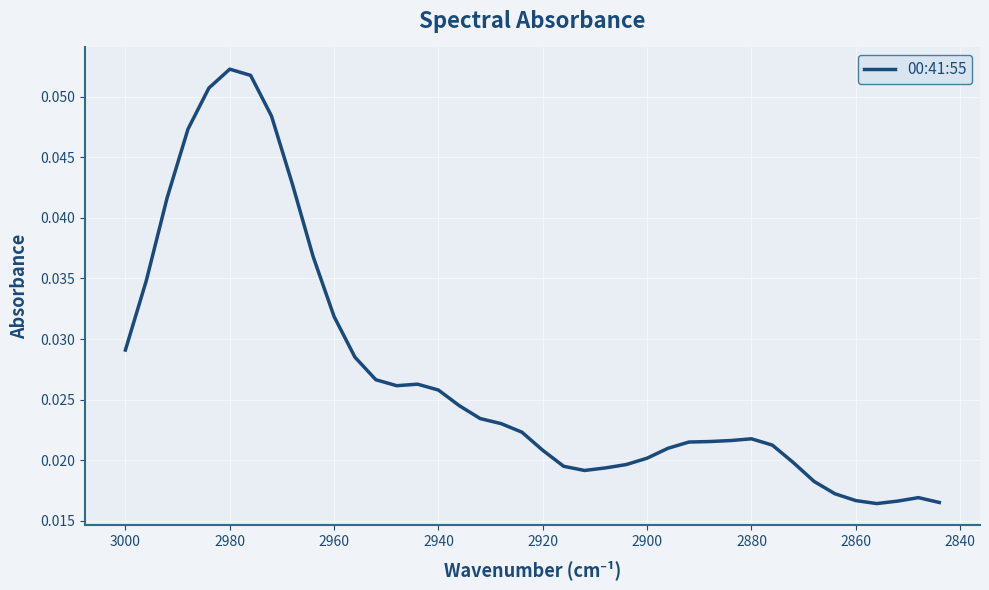

What is the greatest value displayed?

0.1